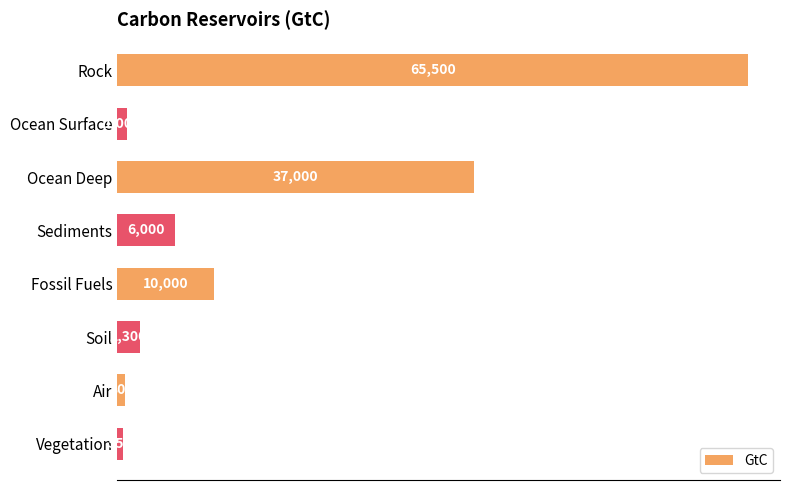

How many series are shown in this chart?

1